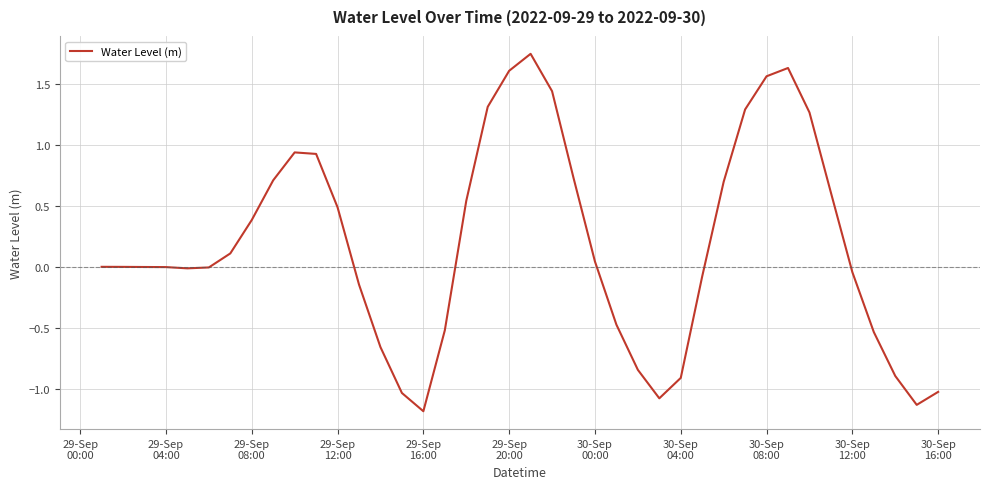

What is the minimum value shown in the chart?

-1.2